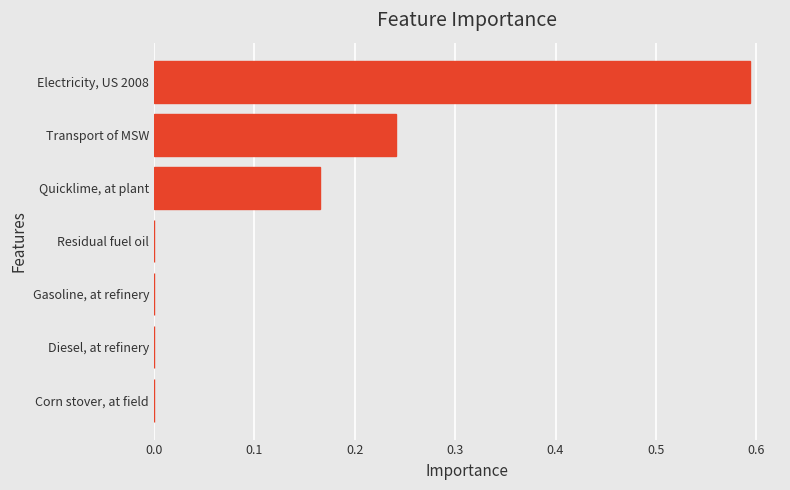

Is it true that the value at Electricity, US 2008 is 0.2?

False